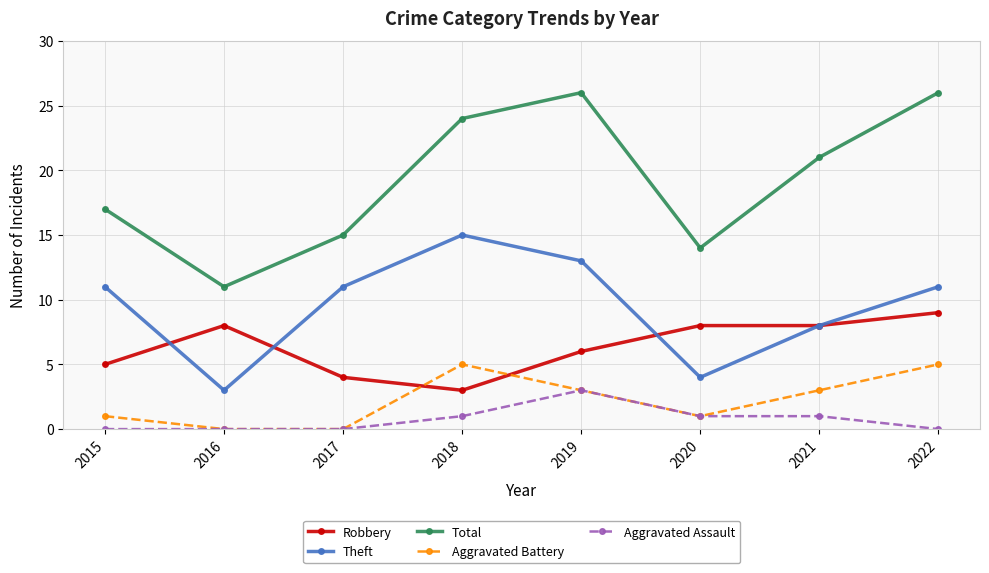

At which label does Total reach its minimum?

2016